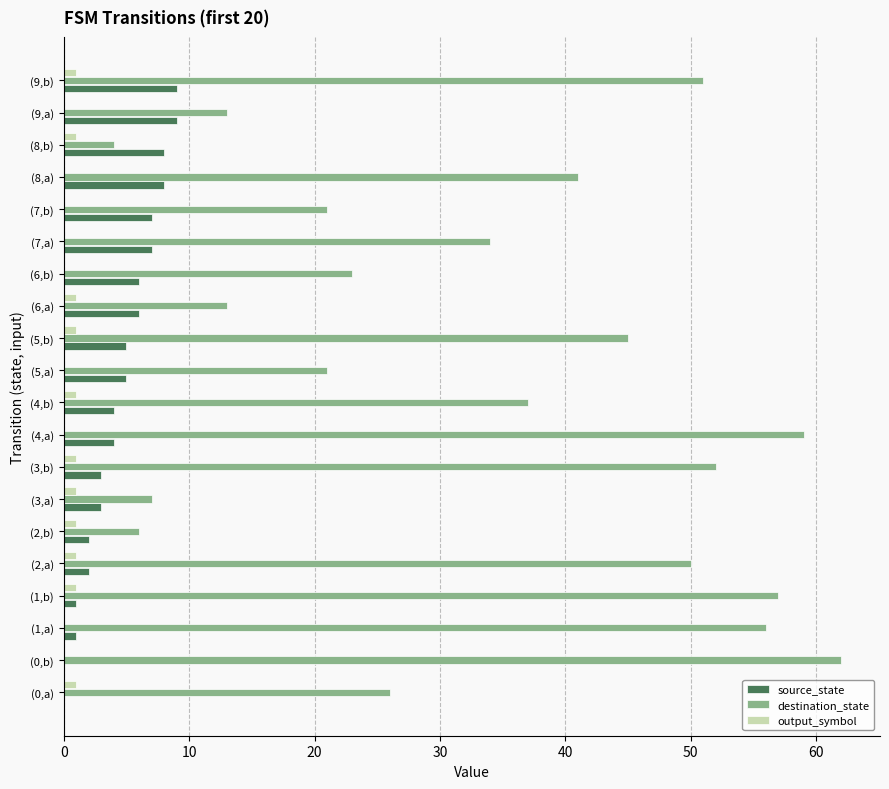

The source_state series shows 8 at (8,b). True or false?

True